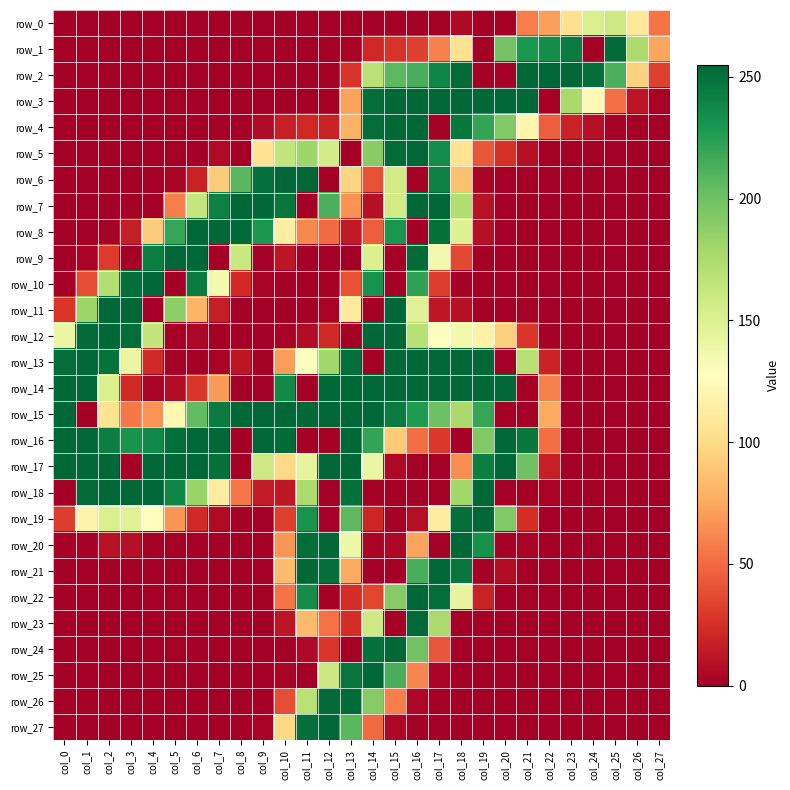

Rank the categories by row_7 value from lowest to highest.

col_0, col_1, col_2, col_3, col_4, col_11, col_20, col_21, col_22, col_23, col_24, col_25, col_26, col_27, col_14, col_19, col_5, col_13, col_15, col_6, col_18, col_12, col_7, col_10, col_8, col_9, col_16, col_17